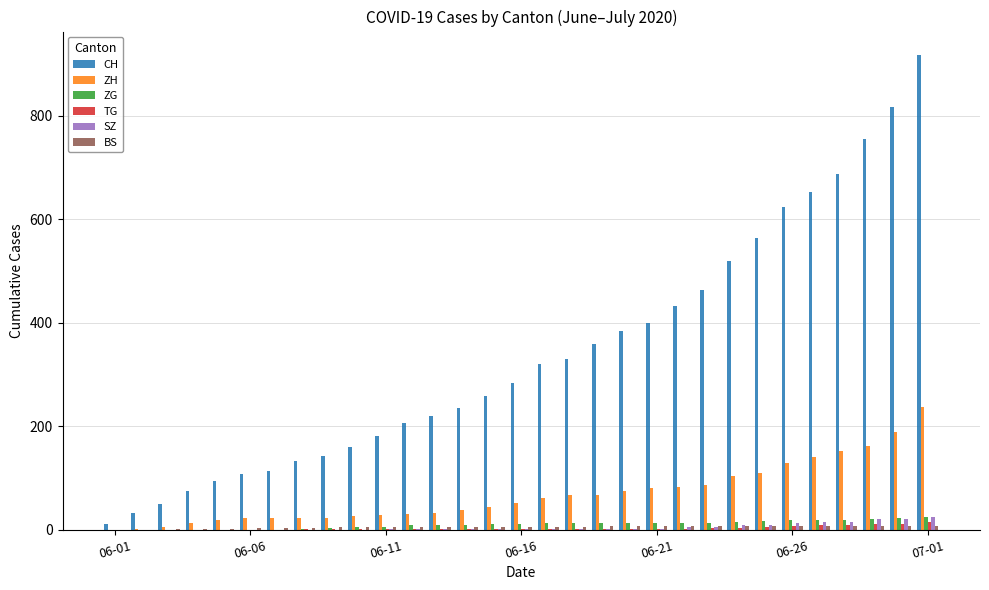

What is the sum of all SZ values?

157